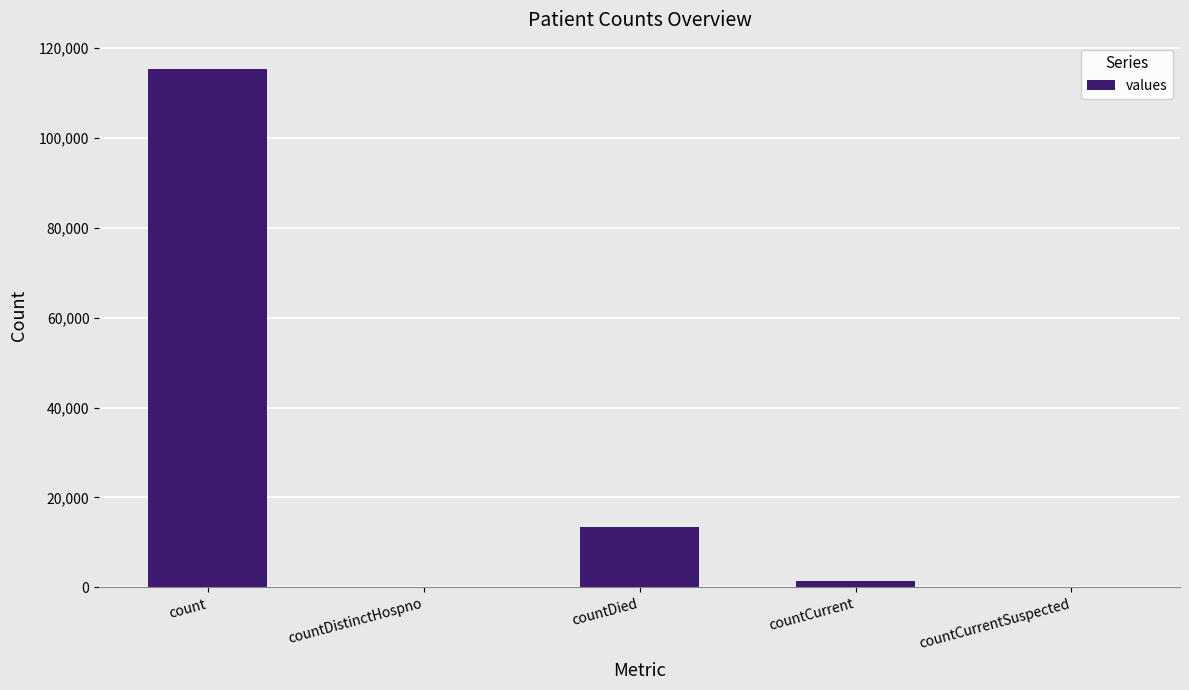

Which label corresponds to the largest value in the chart?

count